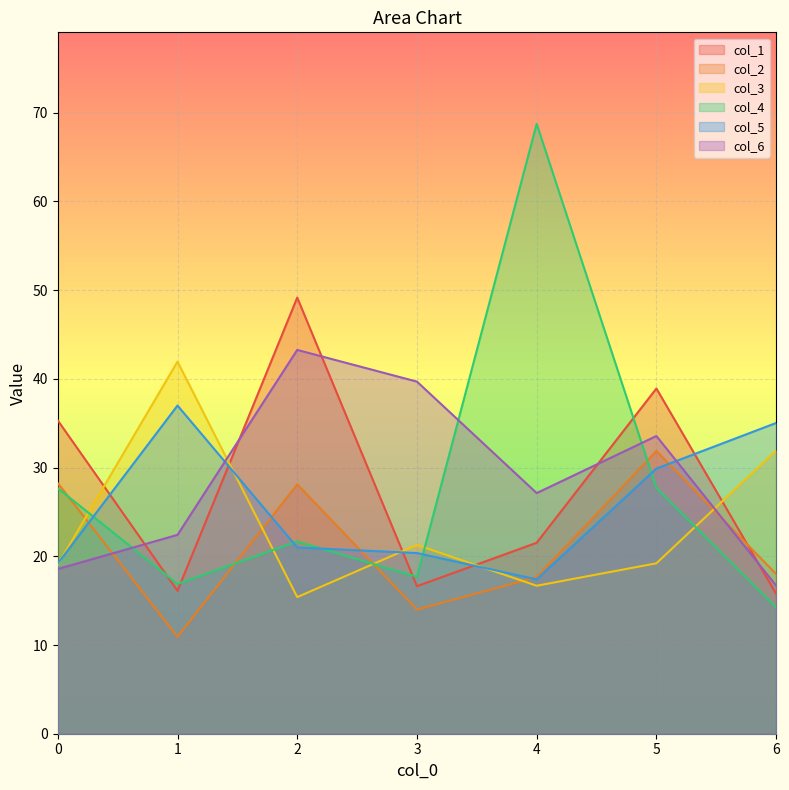

What is the average value of the col_6 series?

28.8